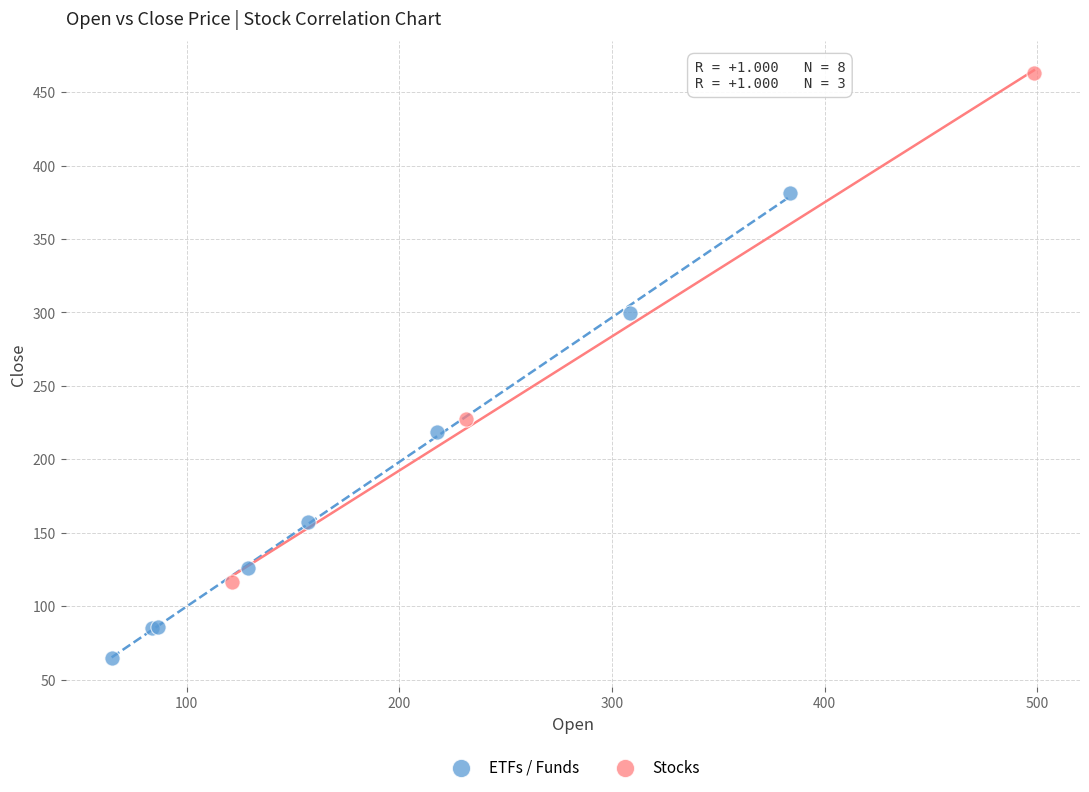

Which series has the largest Y range (max minus min)?

Stocks